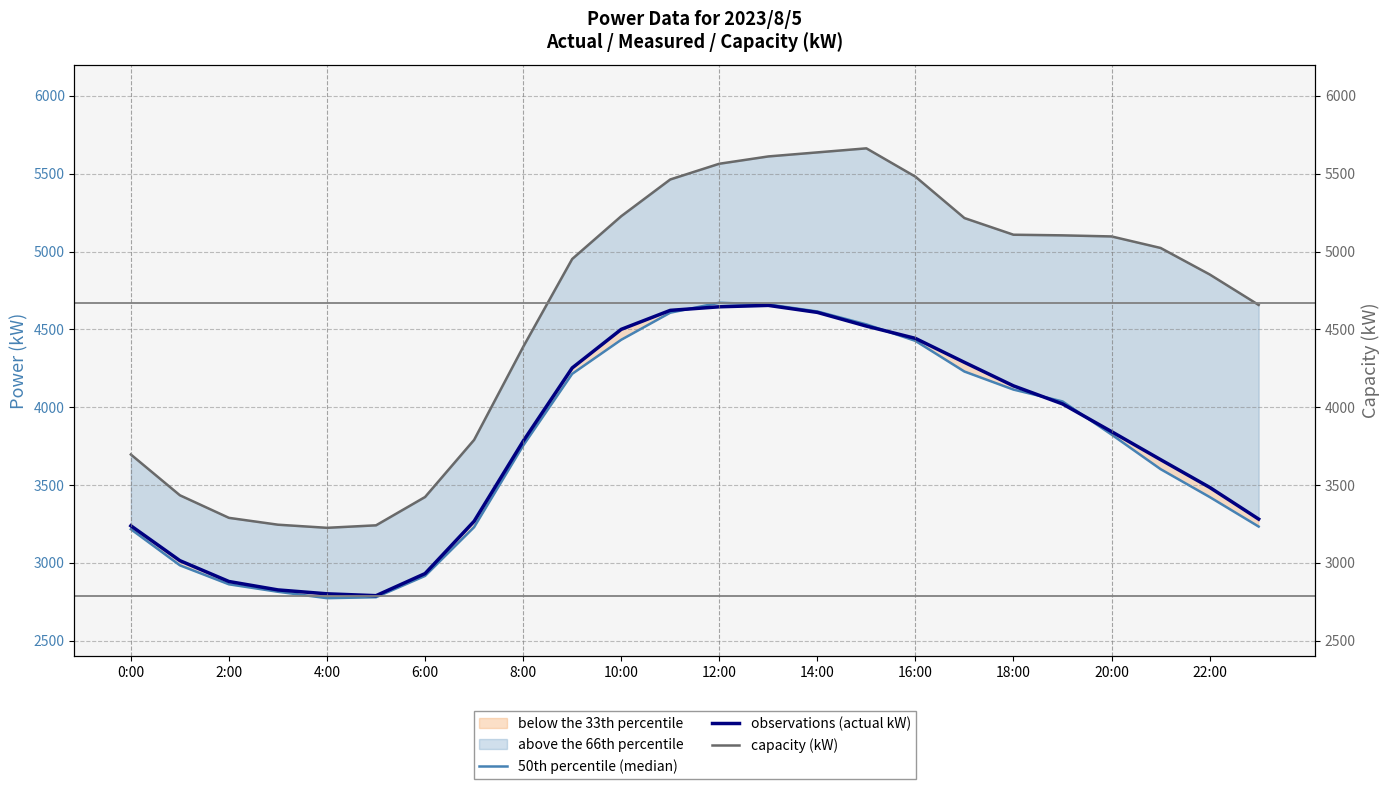

How many values in the observations (actual kW) series exceed 3843?

11